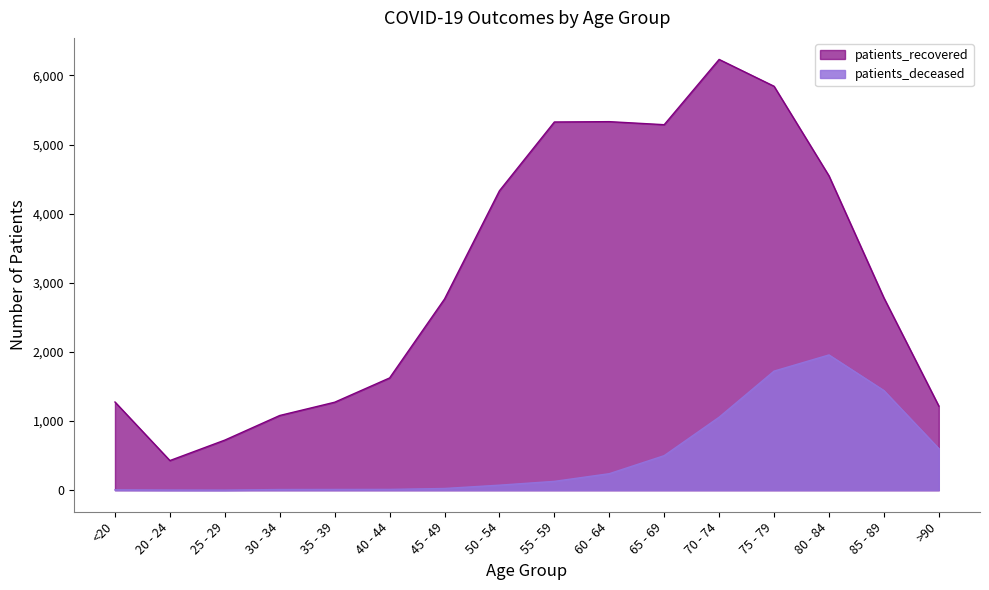

What is the value of the patients_deceased point at the 5th from the left?

11